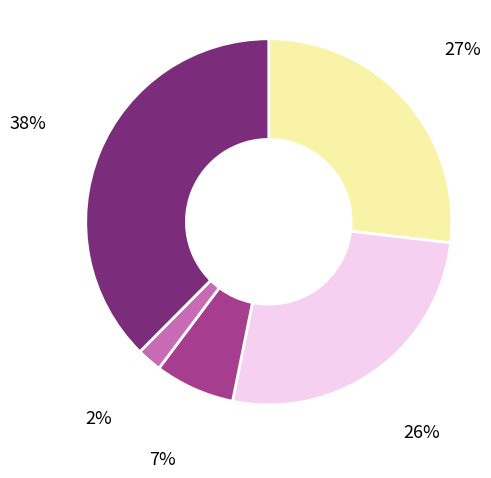

Is there any slice that represents more than half of the pie?

No